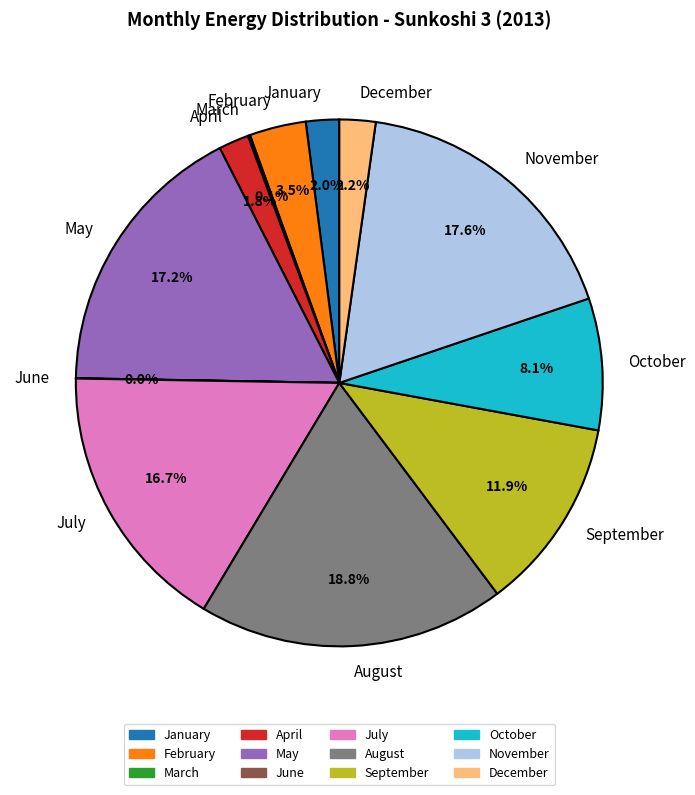

Which slice is the largest?

August